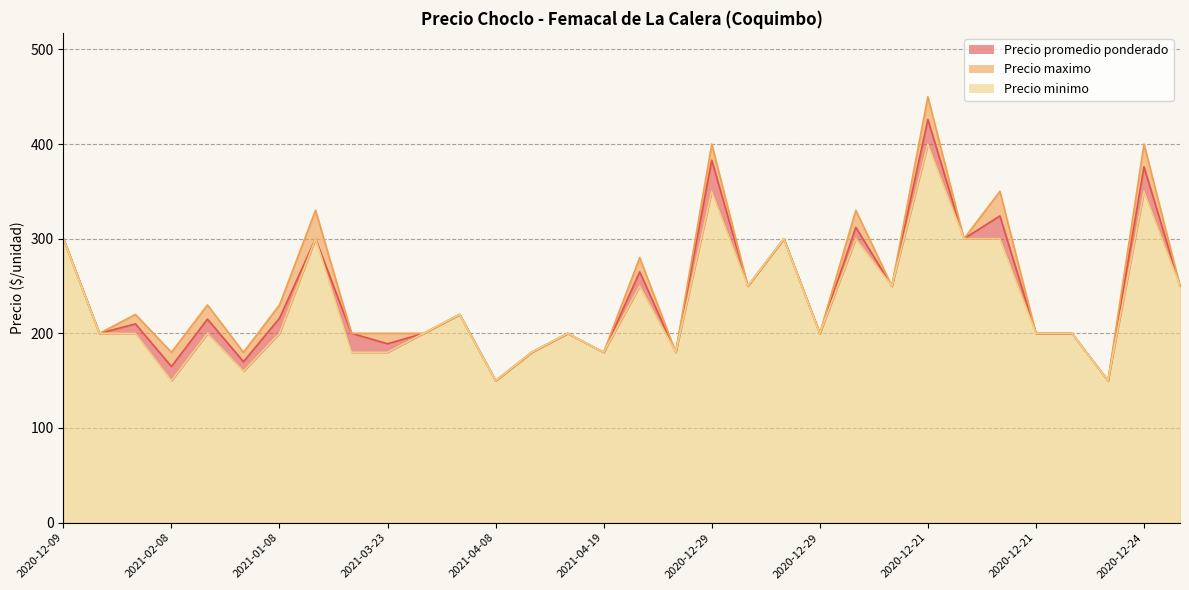

Count the number of data series in this chart.

3